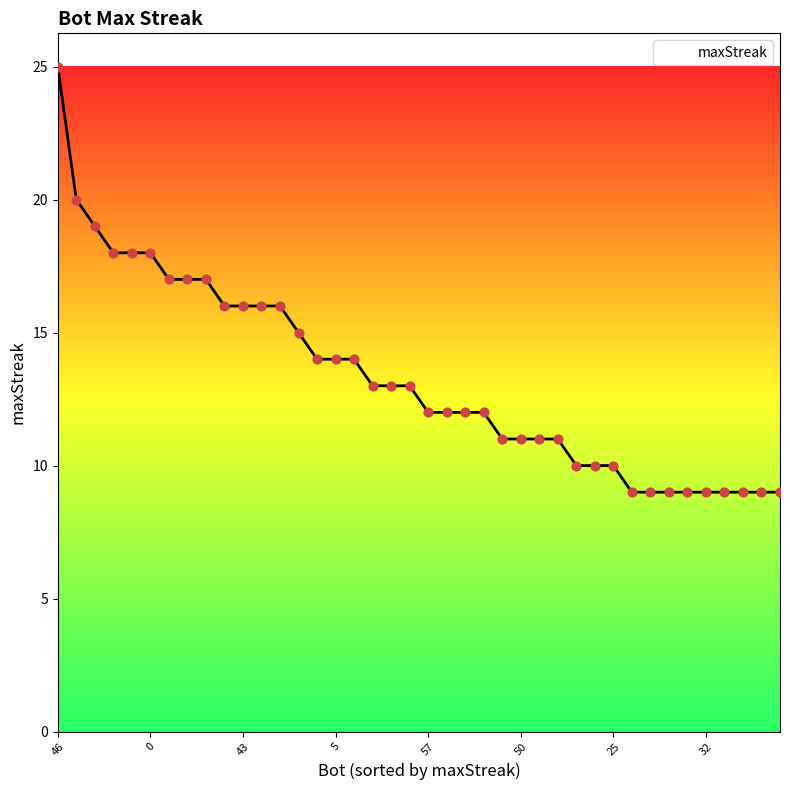

What is the greatest value displayed?

25